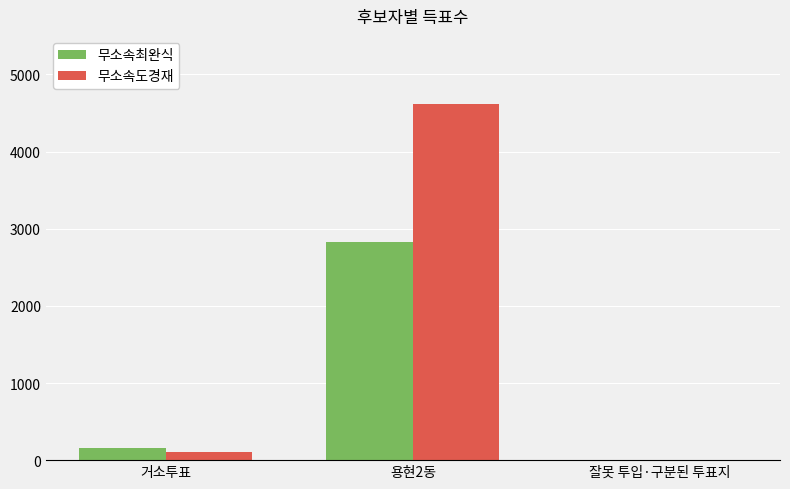

Reading left to right, transcribe all the data shown in this chart.

무소속최완식: 155	2834	3
무소속도경재: 104	4614	3